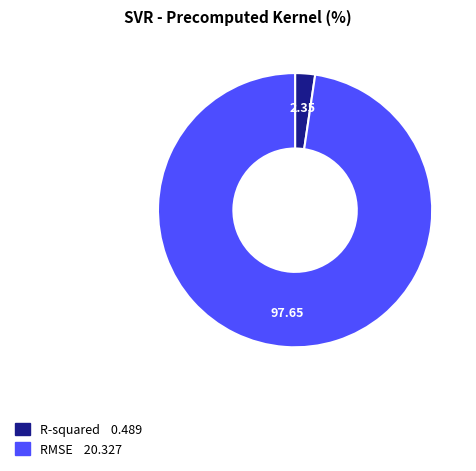

Which slice is the smallest?

R-squared